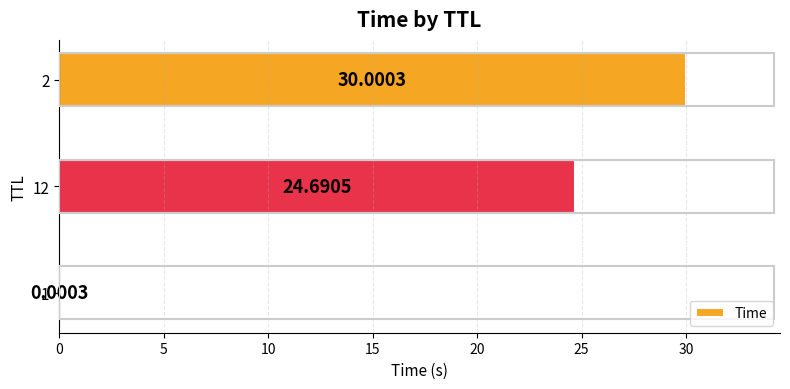

What is the sum of the values at 2 and 12?

54.7